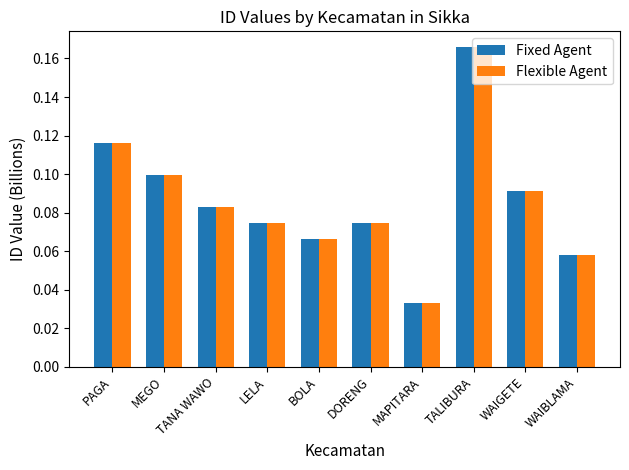

What is the label of the 10th bar from the right?

PAGA